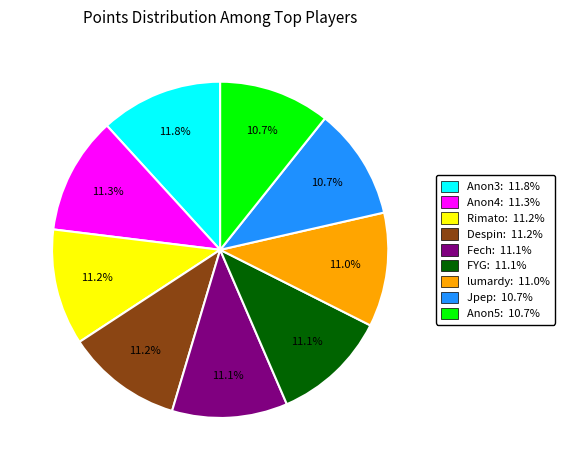

Does Despin: 11.2% represent more than half of the total?

No